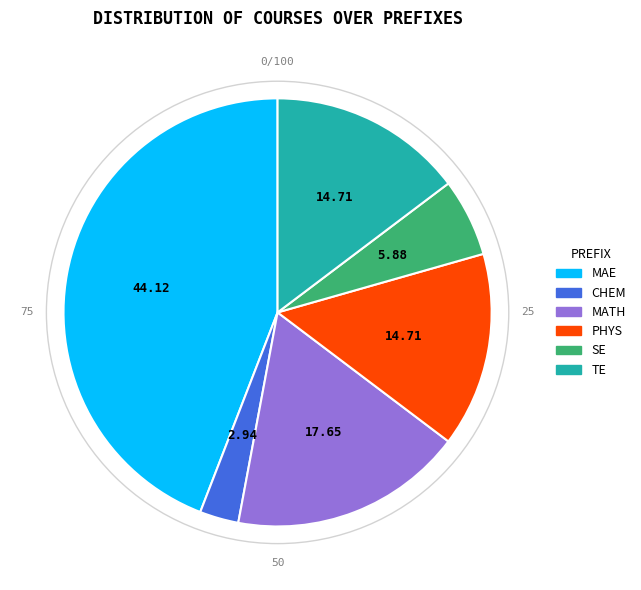

Which category has the biggest portion of the pie?

MAE